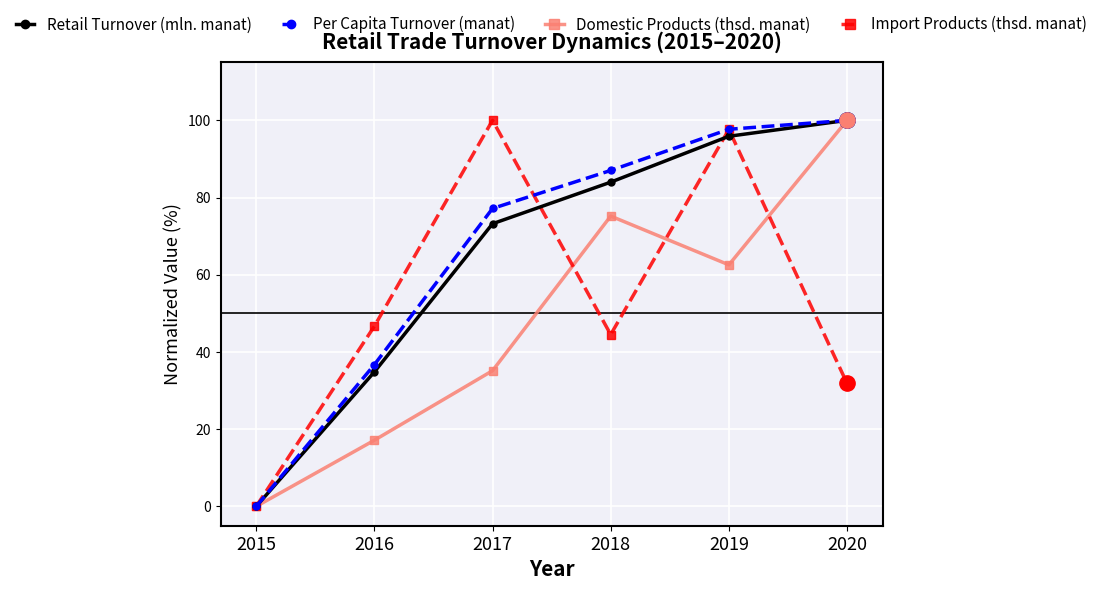

What is the difference between the maximum and minimum values in the Domestic Products (thsd. manat) series?

100.0